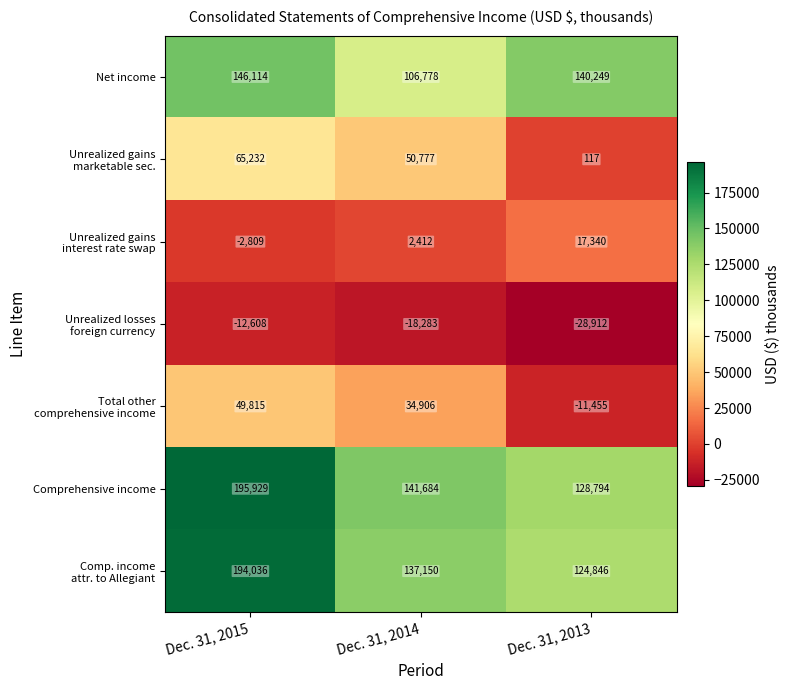

What is the difference between the Net income values at Dec. 31, 2015 and Dec. 31, 2014?

39336